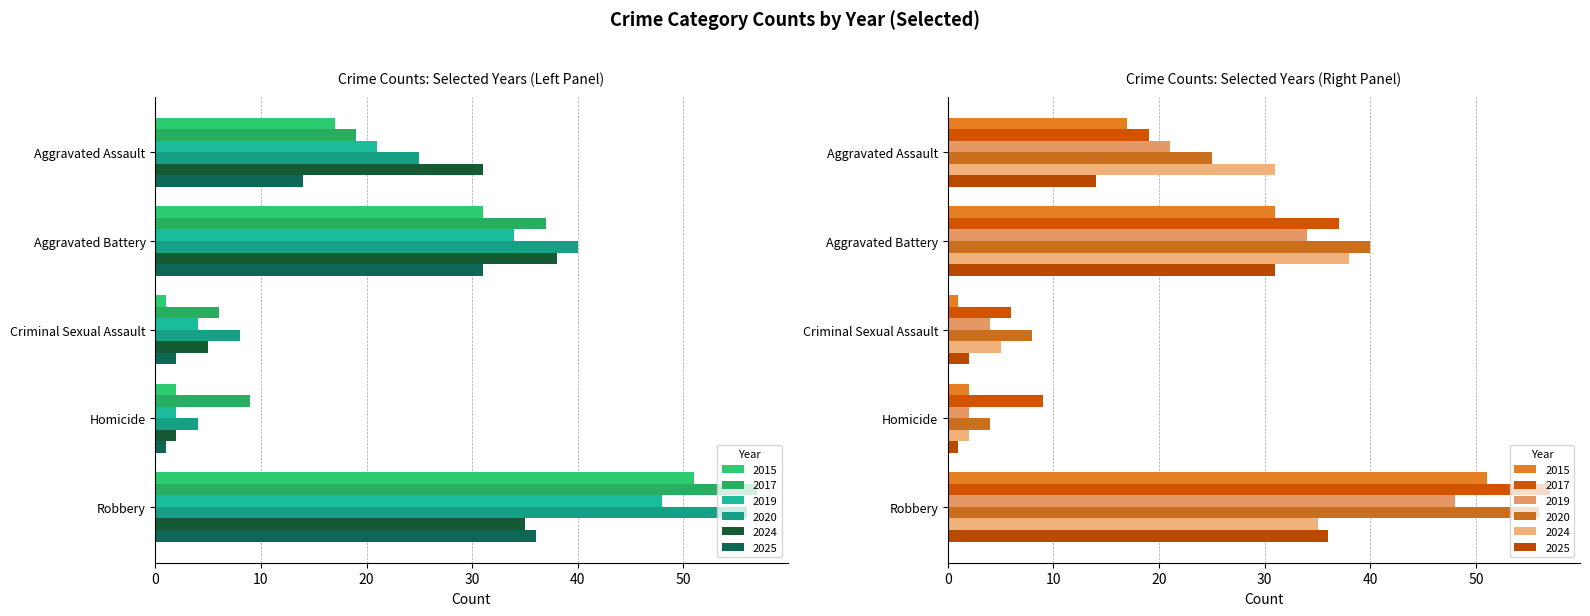

How many values in the 2019 series are below 21?

2